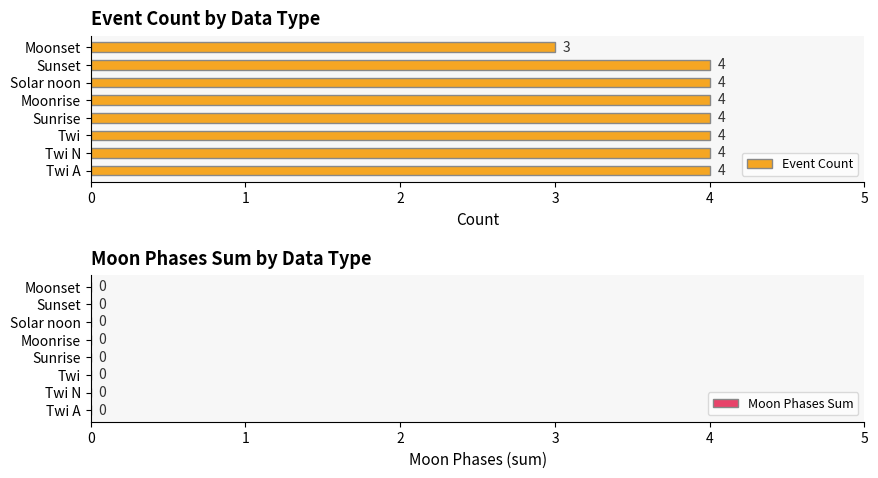

True or false: the data shows 4 at Sunrise.

True